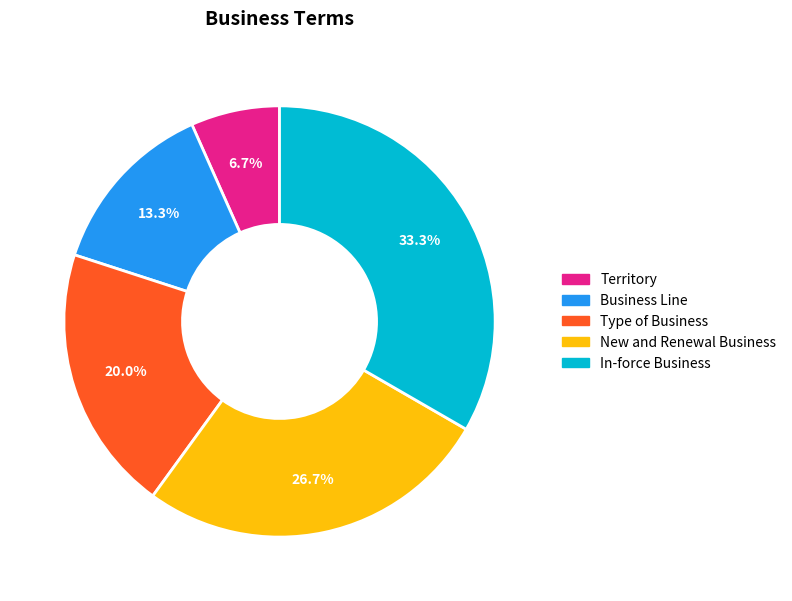

Is there a majority slice in this chart?

No